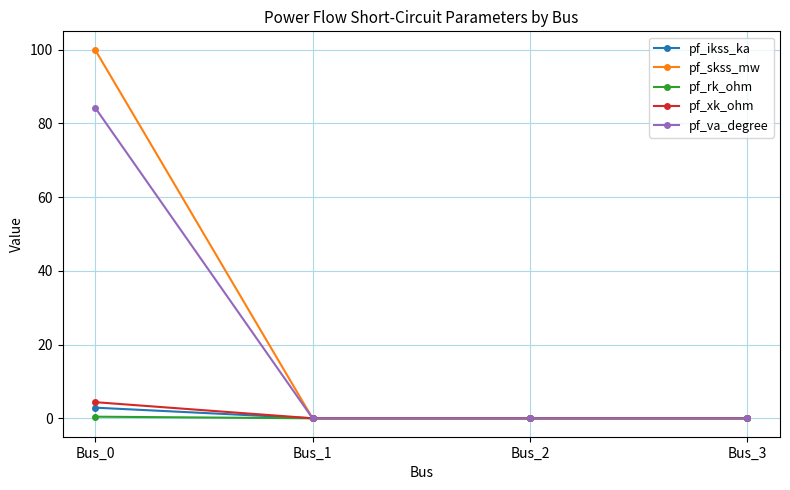

What is the highest value of the pf_va_degree series?

84.3